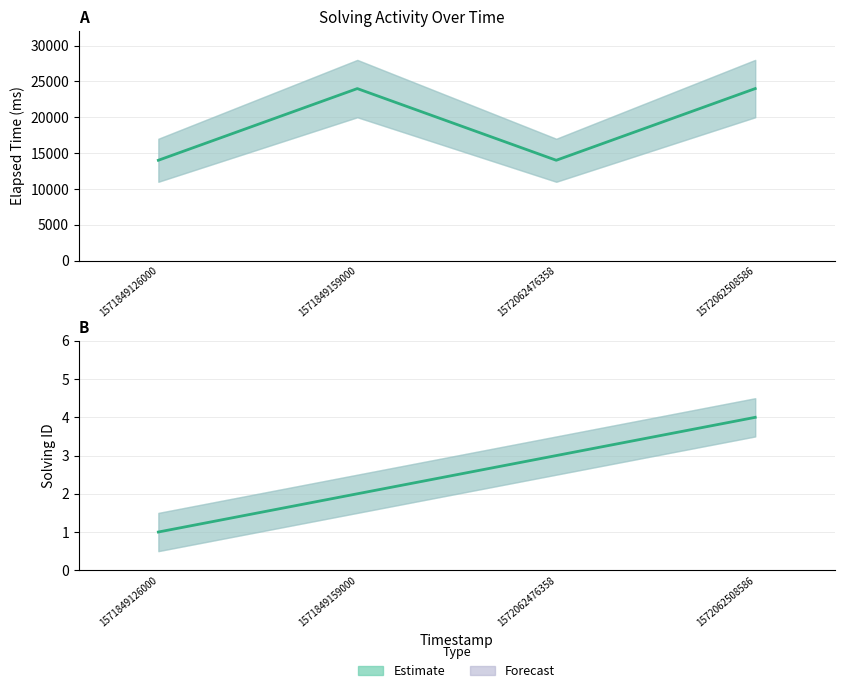

Rank the series by their average value, from lowest to highest.

solving_id, elapsed_time